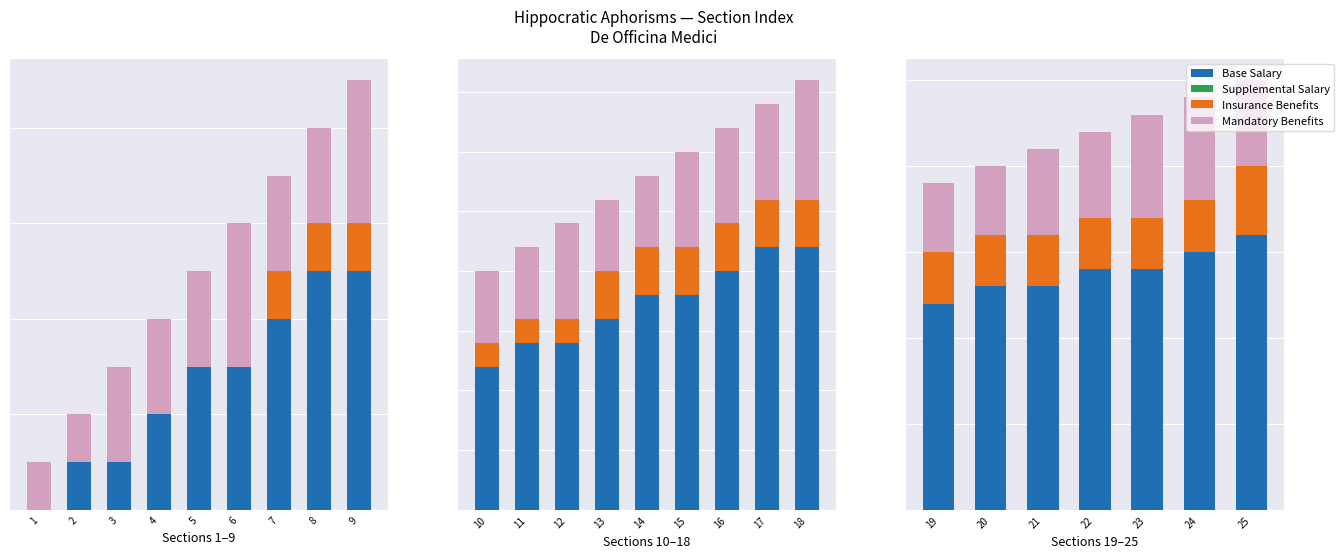

What is the value of the Base Salary bar at the 4th from the left?

14